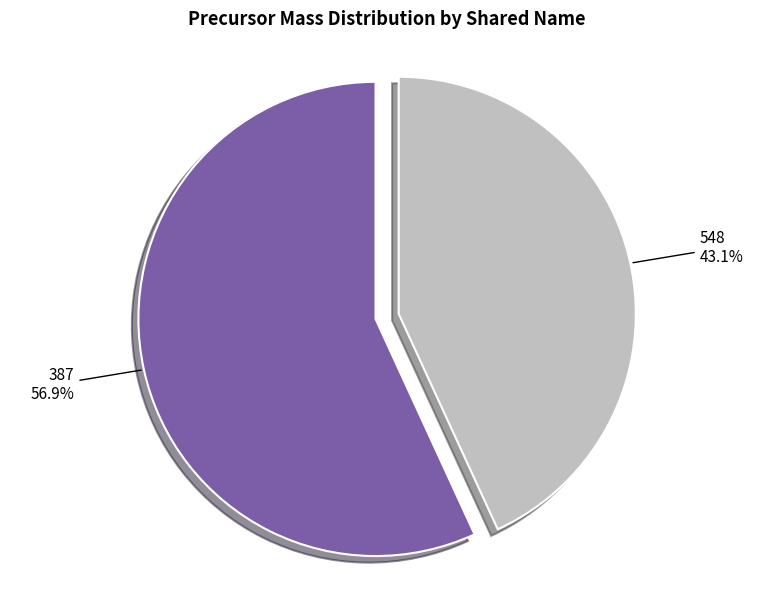

The 548 slice represents 52% of the pie. True or false?

False